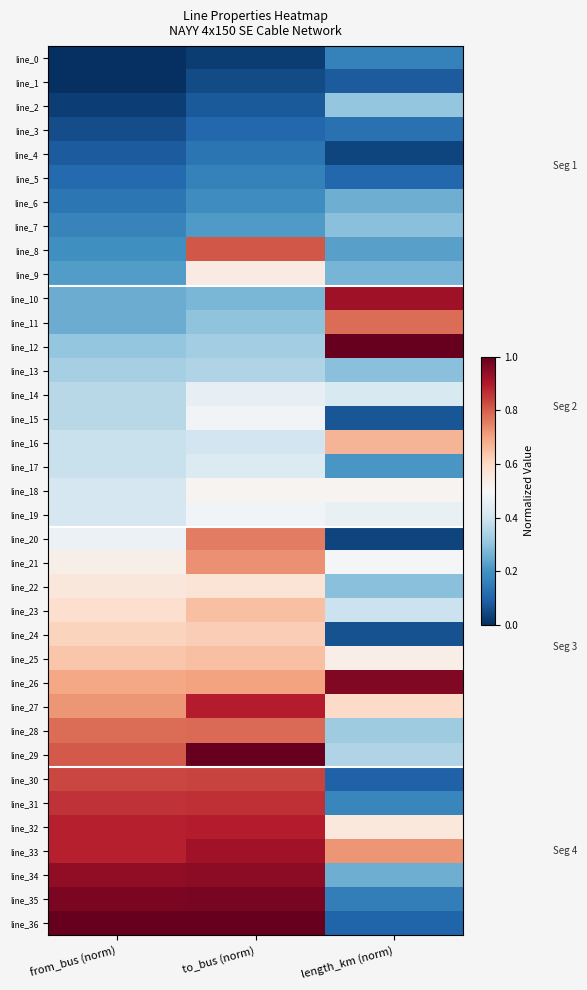

At which category does the chart reach its minimum across all series?

from_bus (norm)